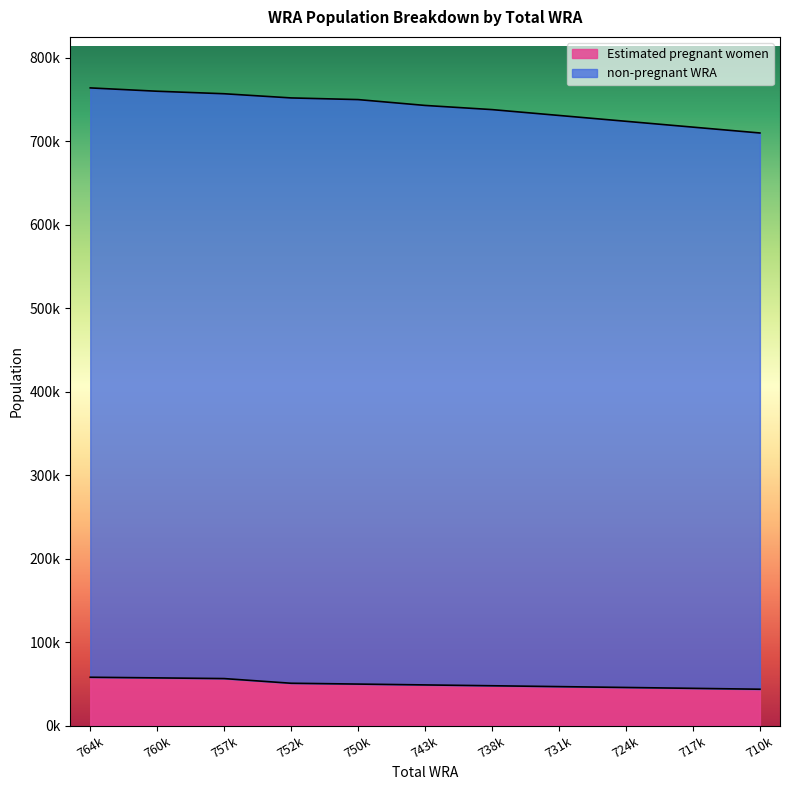

True or false: non-pregnant WRA and Estimated pregnant women intersect in this chart.

False